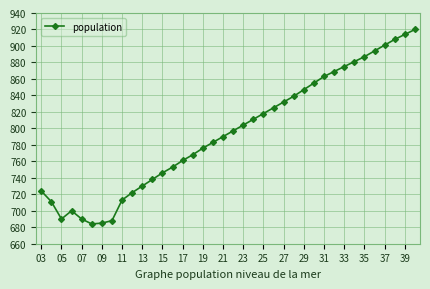

What is the minimum value shown in the chart?

684